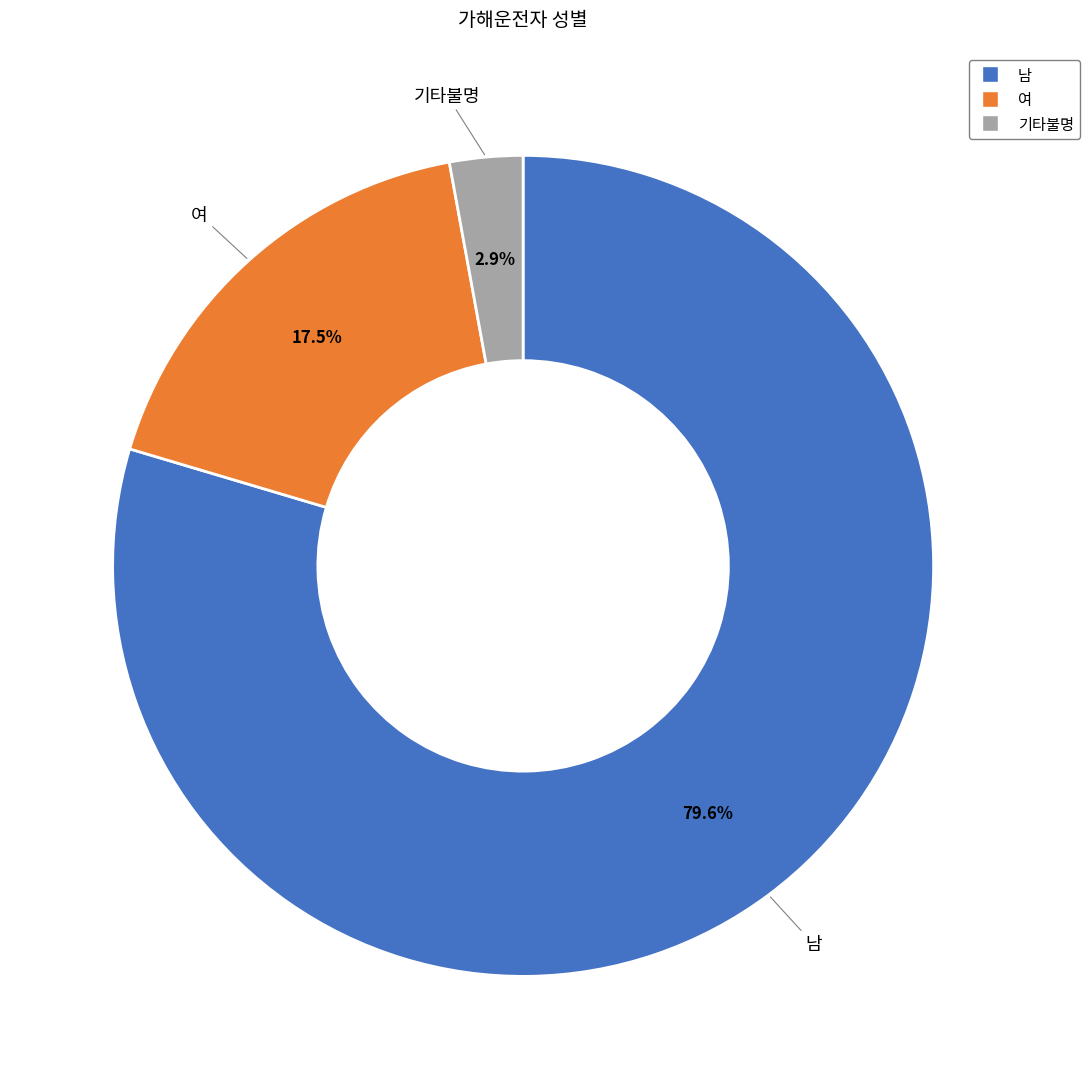

What is the smallest slice in the pie chart?

기타불명